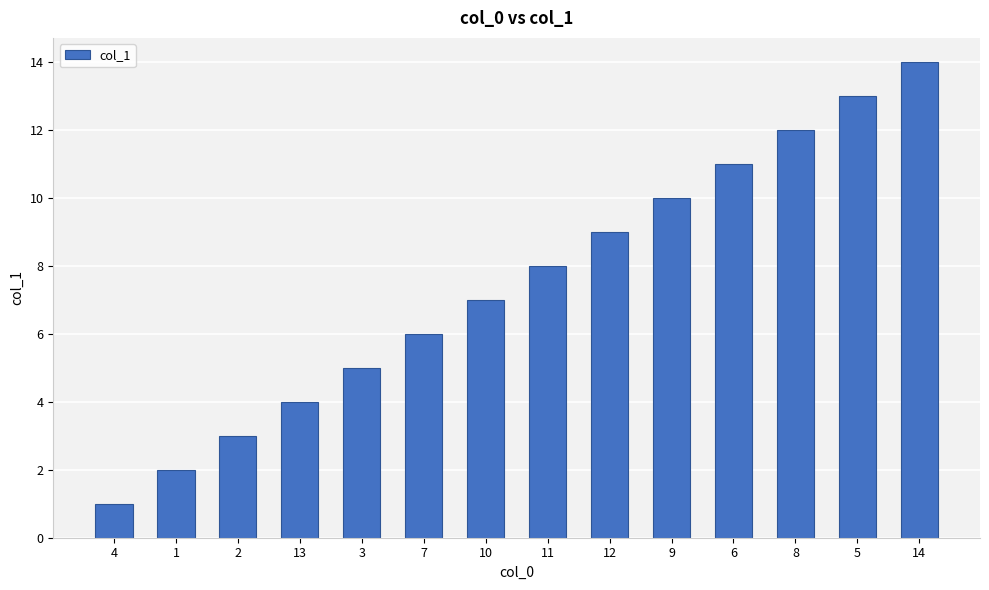

What is the approximate value at 10, to the nearest 5?

5